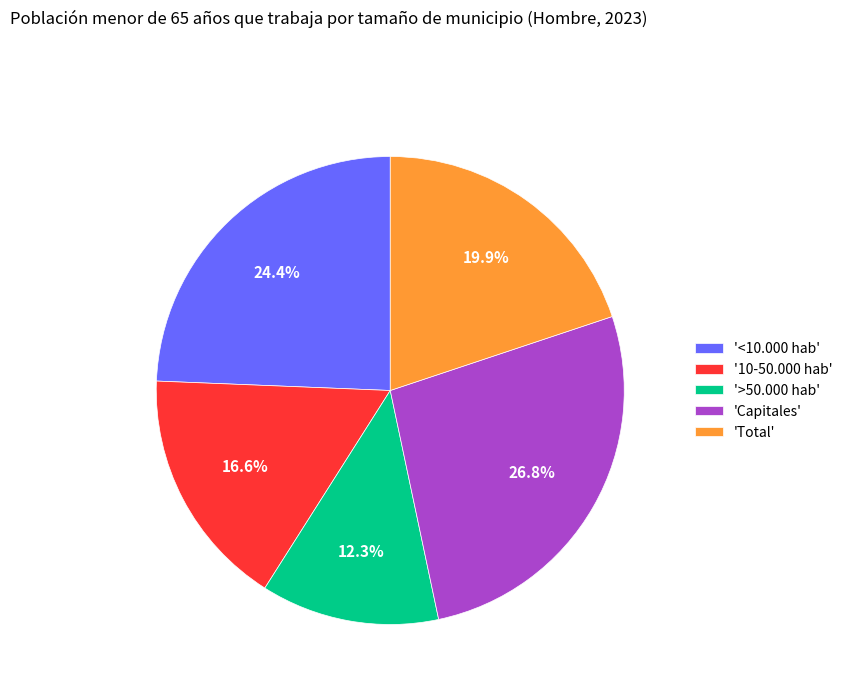

What percentage do 'Capitales' and 'Total' together represent?

46.7%